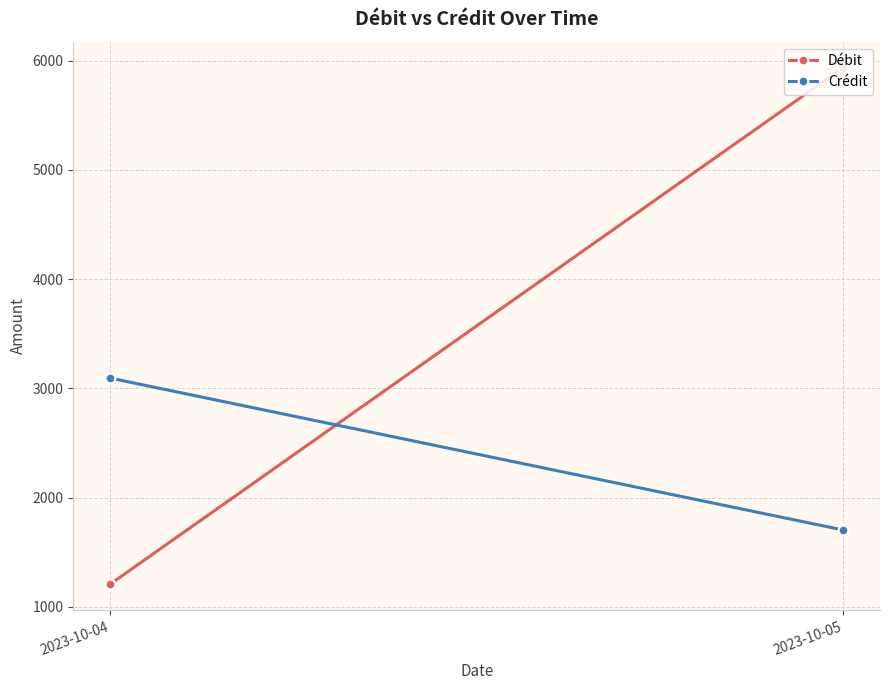

Between 2023-10-04 and 2023-10-05, which is larger?

2023-10-05